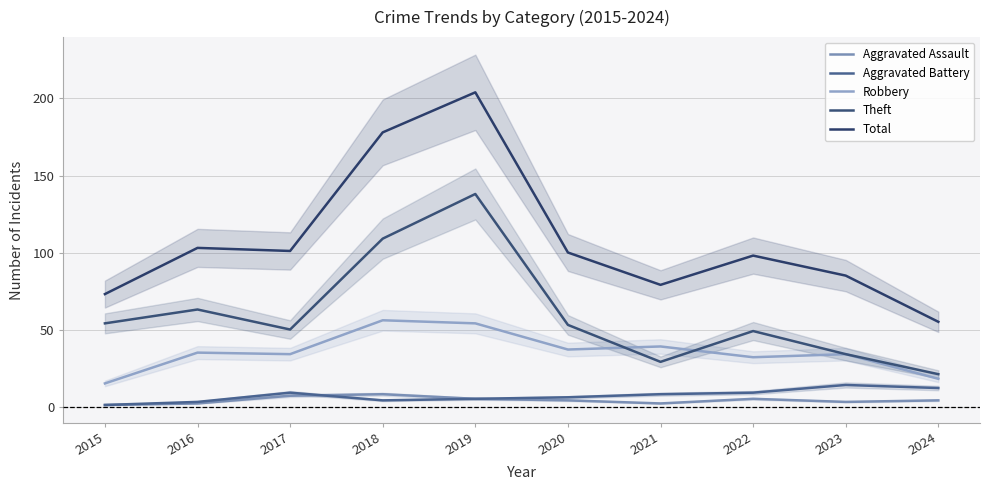

Rank the categories by Total value from lowest to highest.

2024, 2015, 2021, 2023, 2022, 2020, 2017, 2016, 2018, 2019